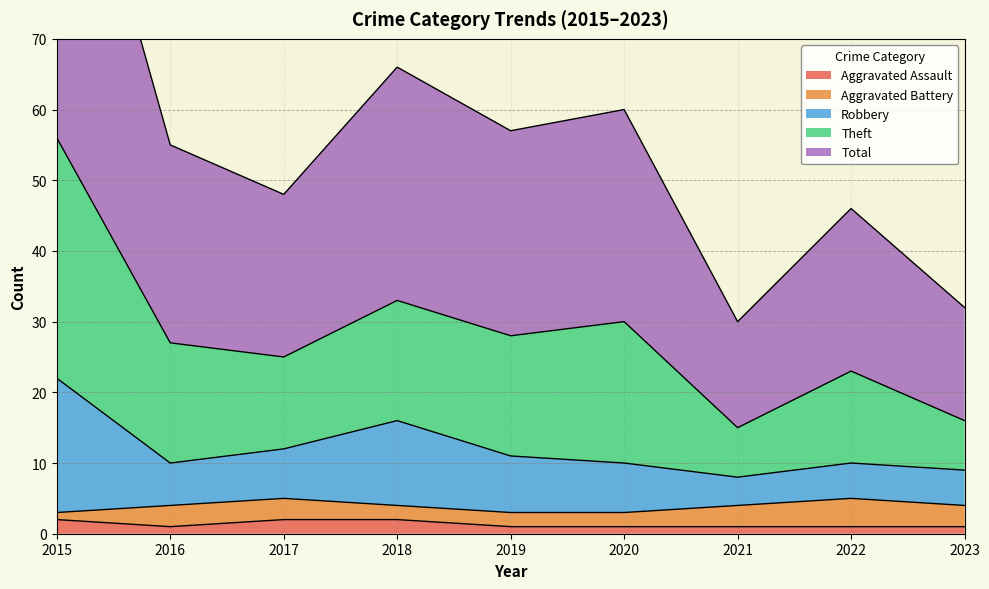

At which category is the sum across all series the highest?

2015